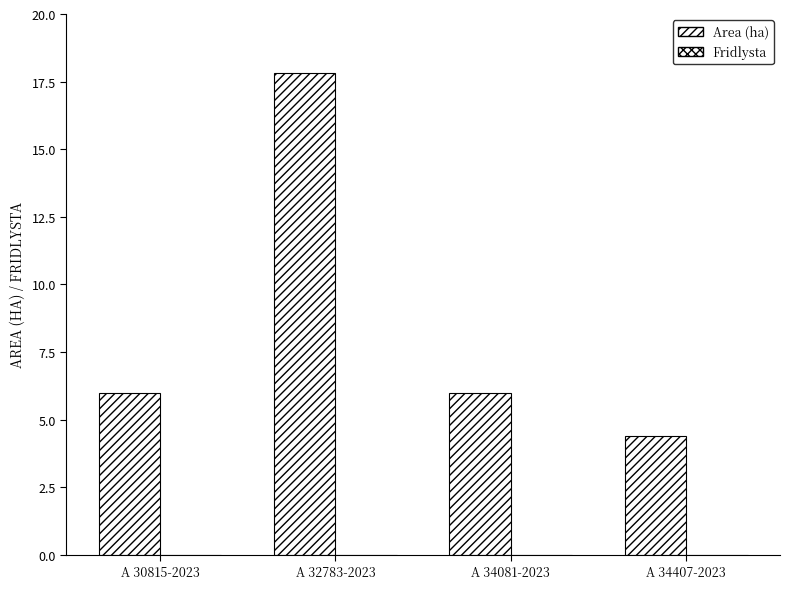

Are the bars horizontal?

No